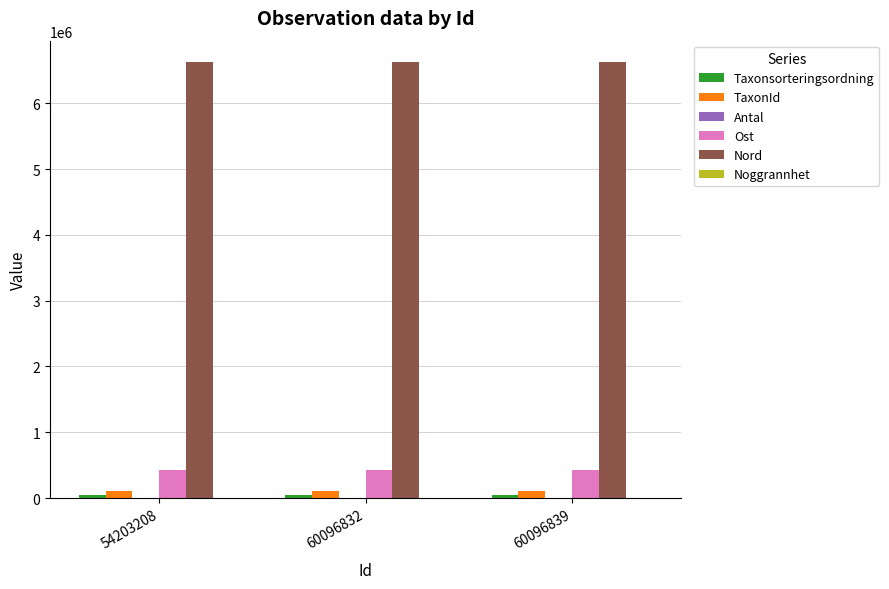

What is the total value across all series at 60096839?

7184650